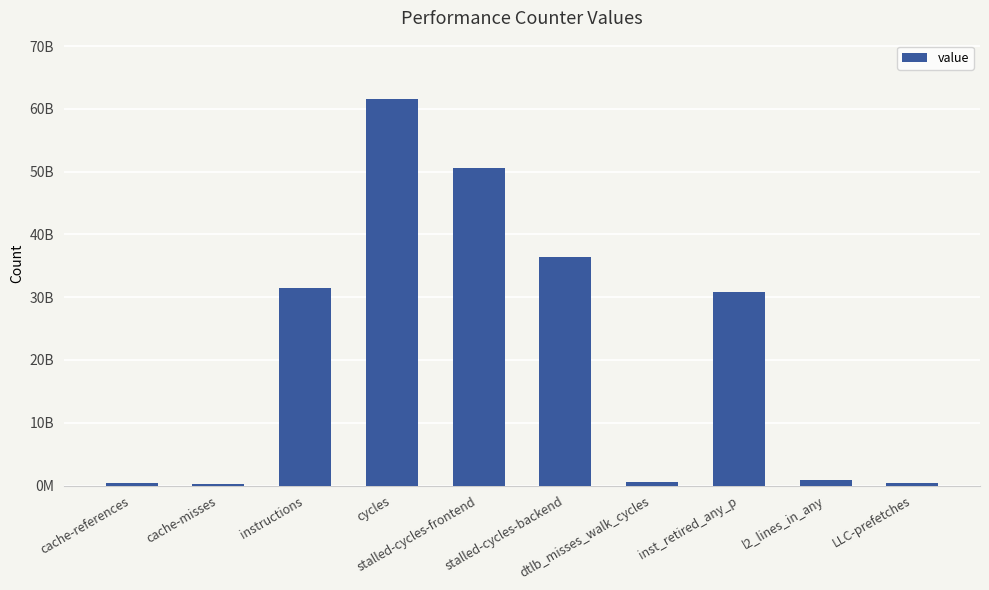

True or false: the data shows 137497926 at cache-misses.

False